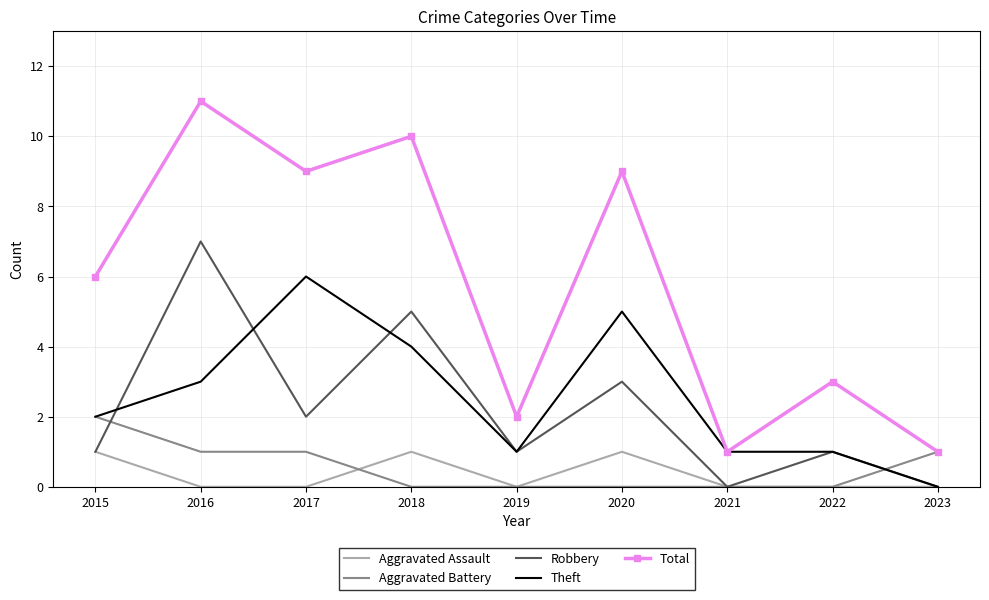

What is the spread (max minus min) of values at 2016?

11